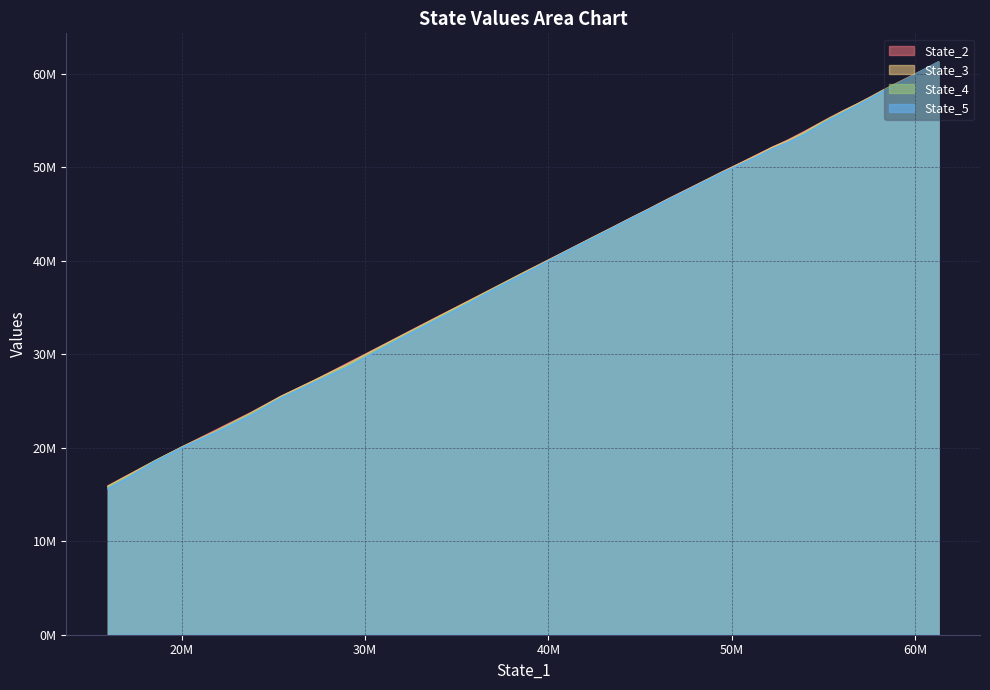

True or false: State_4 has more than 2 points higher than both neighbors.

False